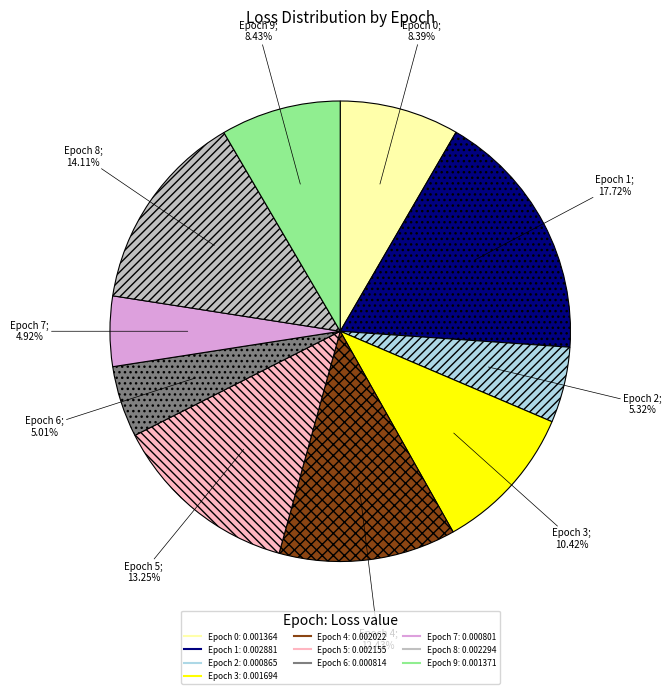

How many segments does this pie chart have?

10